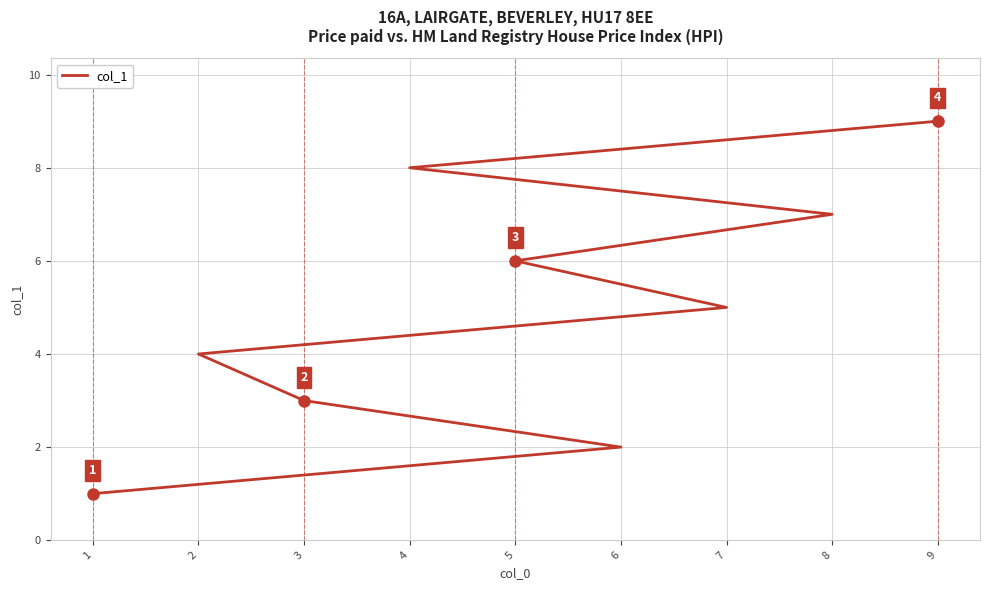

What is the ratio of the value at 6 to the value at 4?

0.2